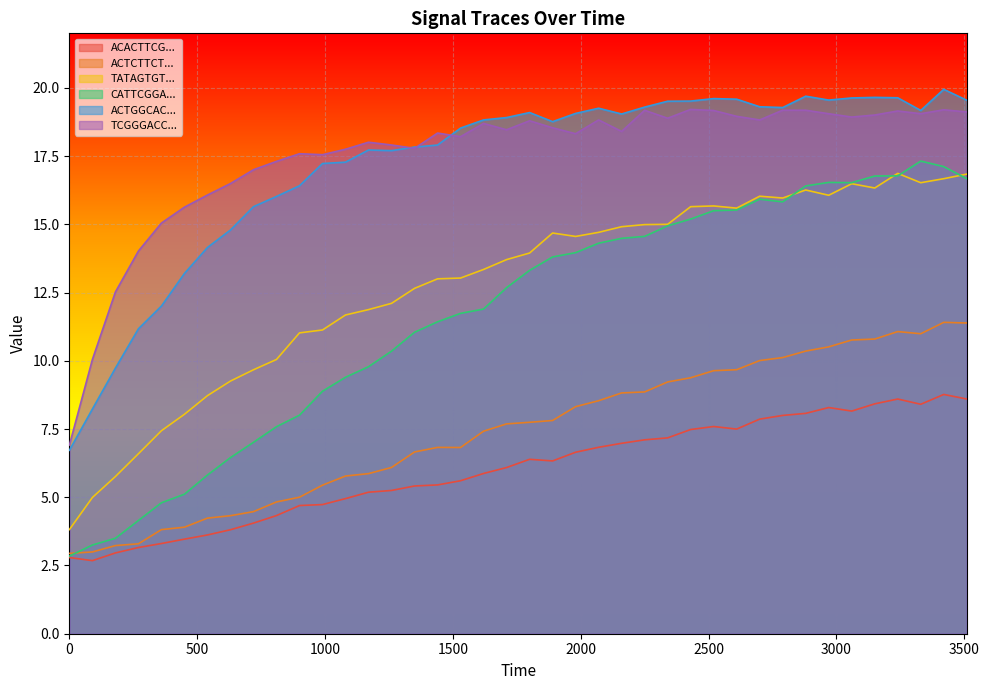

In ACTGGCACCGTCTTCTAGTGCCGCATATCCGTCCTGGGC, how many points are lower than both neighbors (excluding endpoints)?

6